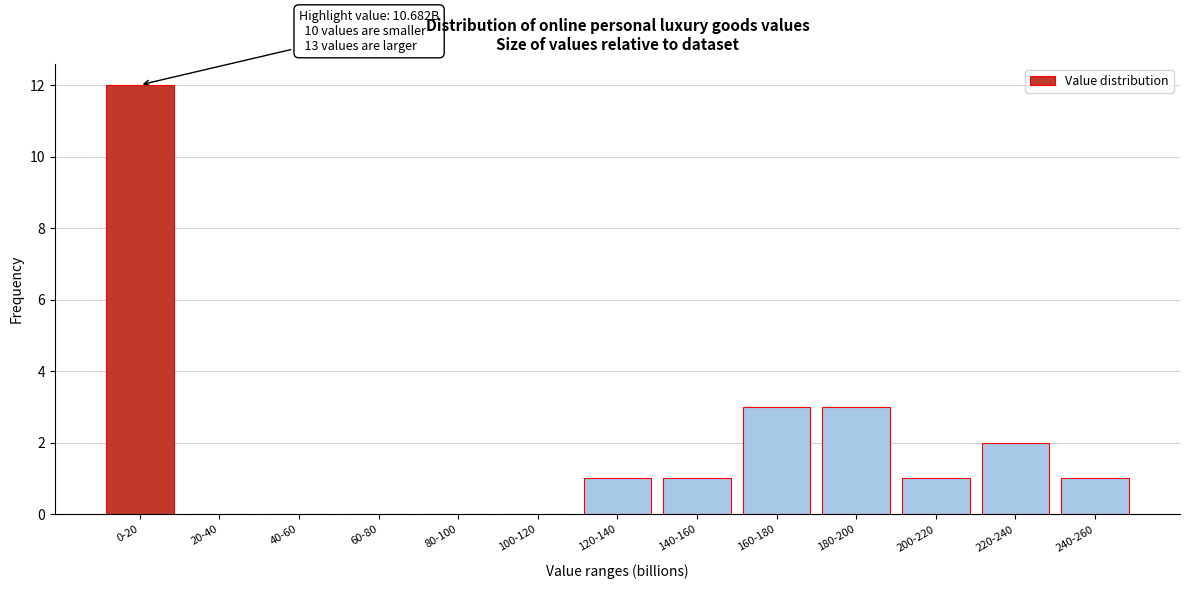

Reading left to right, extract all data points from this chart.

0-20=12	20-40=0	40-60=0	60-80=0	80-100=0	100-120=0	120-140=1	140-160=1	160-180=3	180-200=3	200-220=1	220-240=2	240-260=1